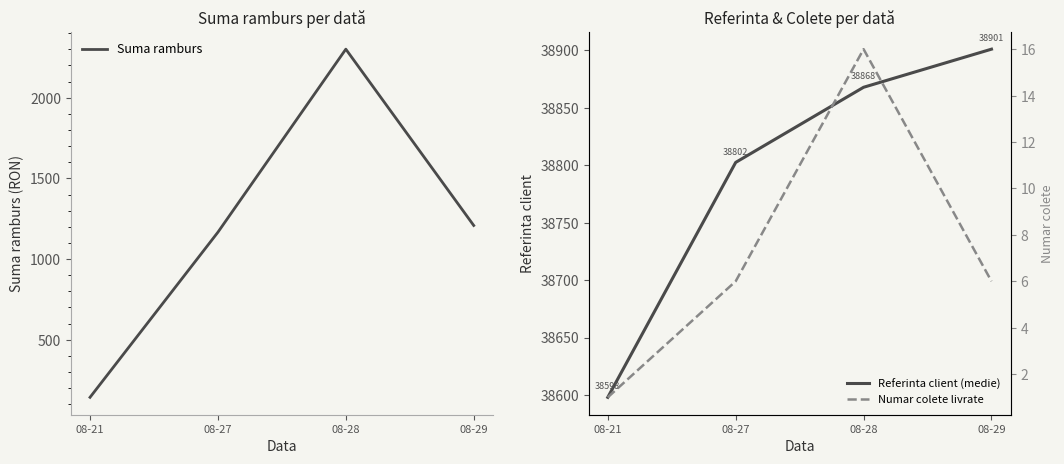

Reading right to left, list all the values displayed in this chart.

Suma ramburs: 08-29=1208.2	08-28=2301.0	08-27=1166.5	08-21=142.9
Referinta client (medie): 08-29=38900.8	08-28=38867.7	08-27=38802.3	08-21=38598.0
Numar colete livrate: 08-29=6.0	08-28=16.0	08-27=6.0	08-21=1.0